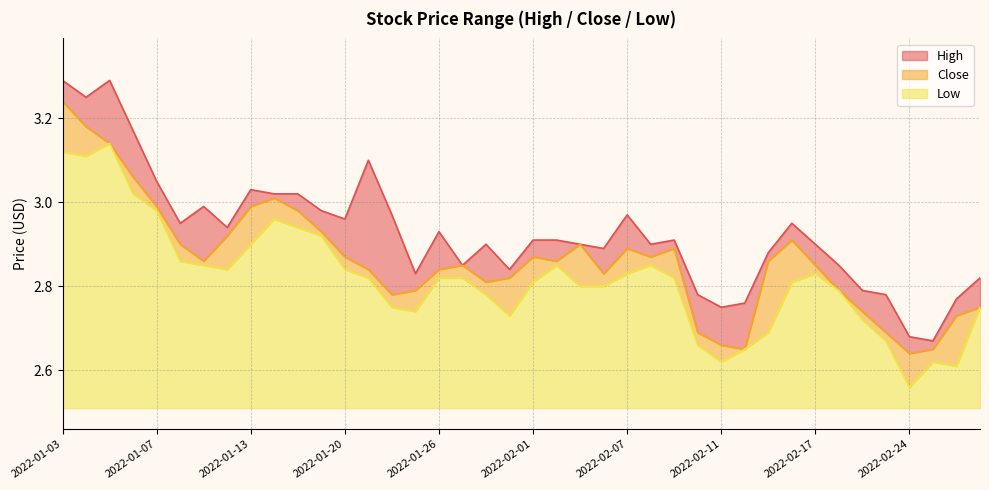

What are all the series names shown in the legend?

High, Close, Low